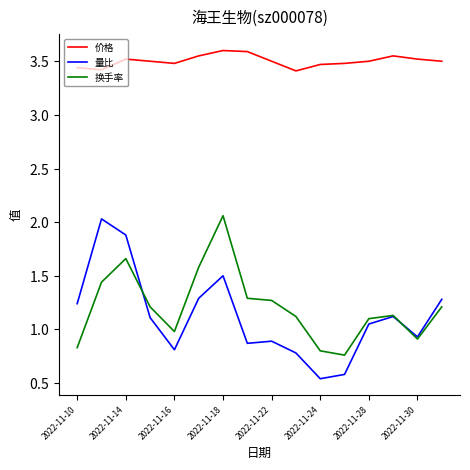

Which series has the widest spread of values?

量比